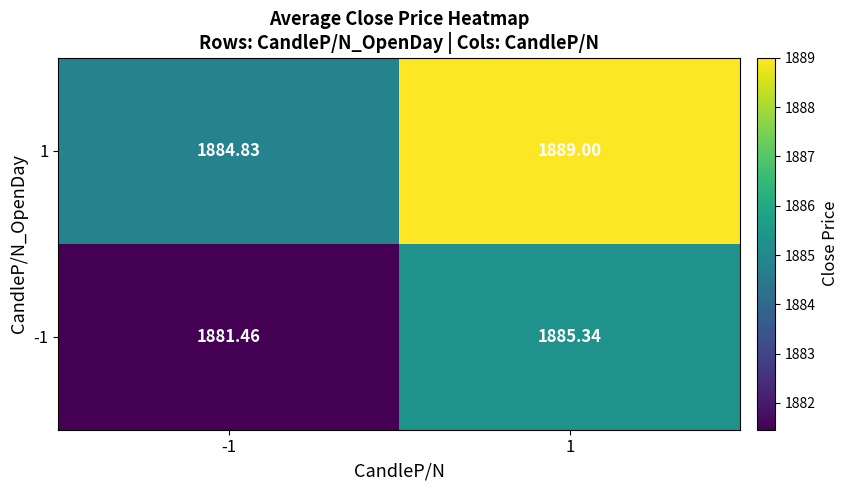

Is the value of 1 at -1 greater than the value of -1 at 1?

No